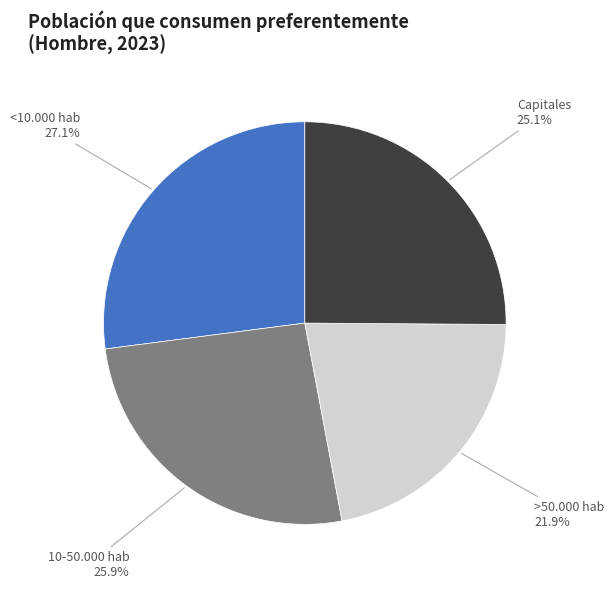

Which has a higher value, >50.000 hab or 10-50.000 hab?

10-50.000 hab